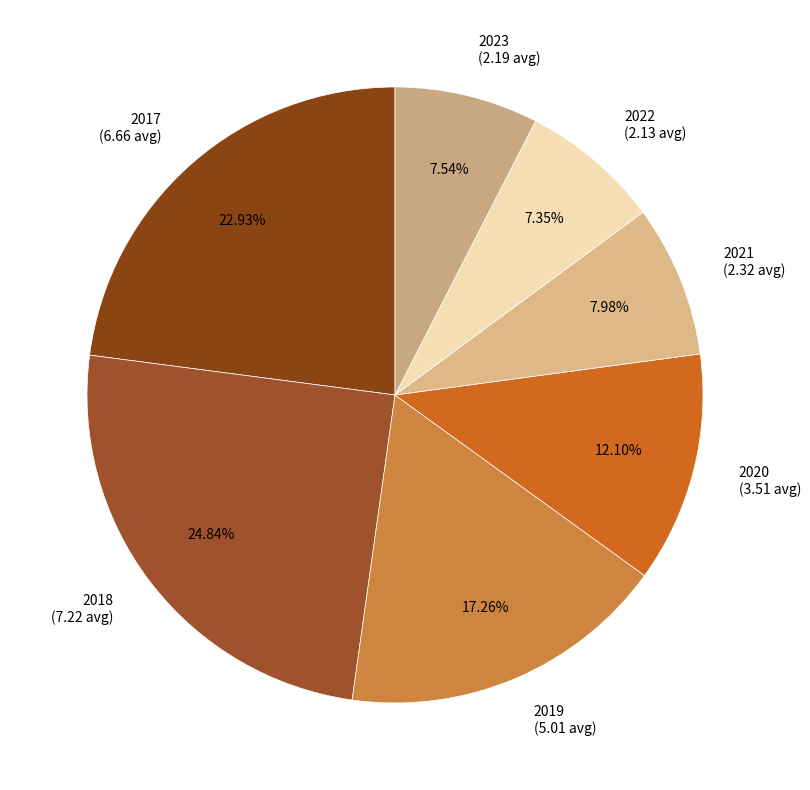

To the nearest percent, what is the combined percentage of 2022 and 2019?

25%